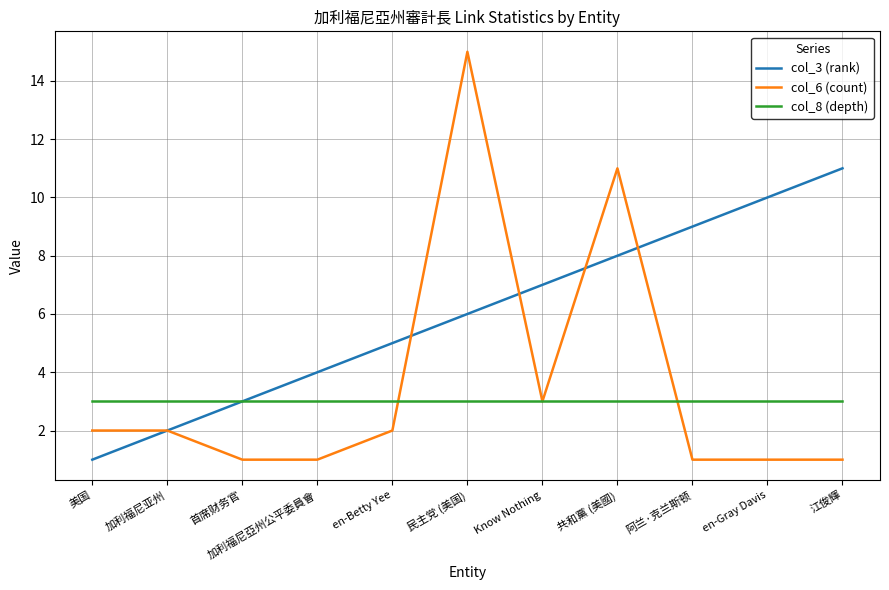

What is the sum of the col_3 (rank) values at 首席财务官 and 江俊輝?

14